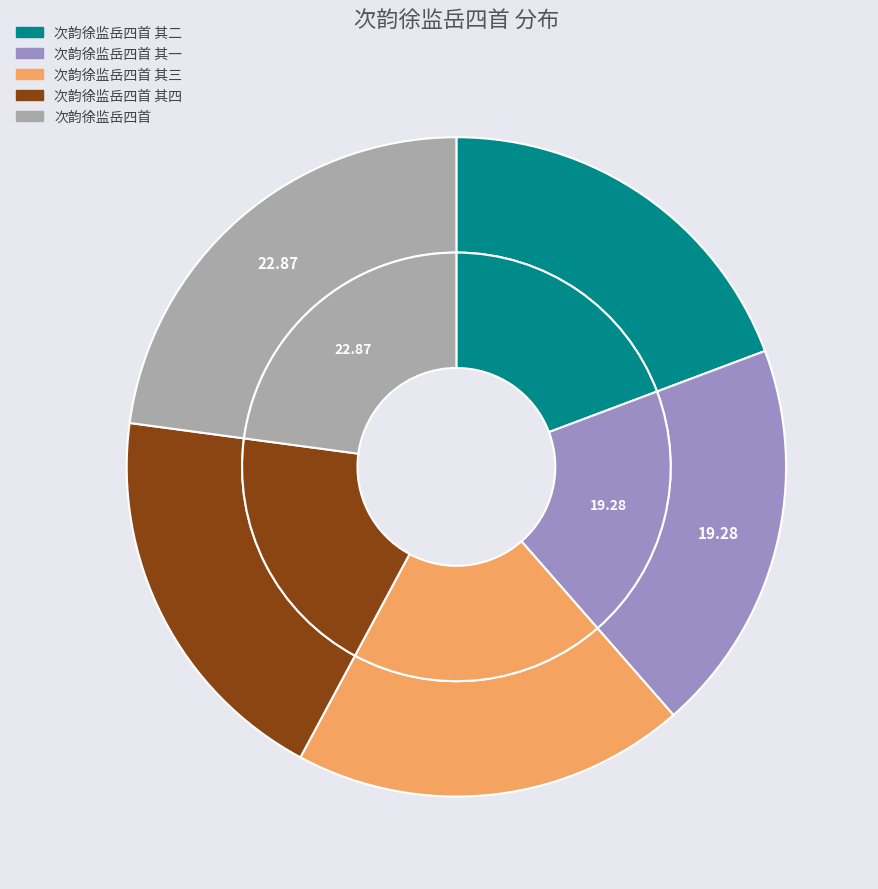

Rank the categories by value from highest to lowest.

次韵徐监岳四首, 次韵徐监岳四首 其一, 次韵徐监岳四首 其二, 次韵徐监岳四首 其三, 次韵徐监岳四首 其四